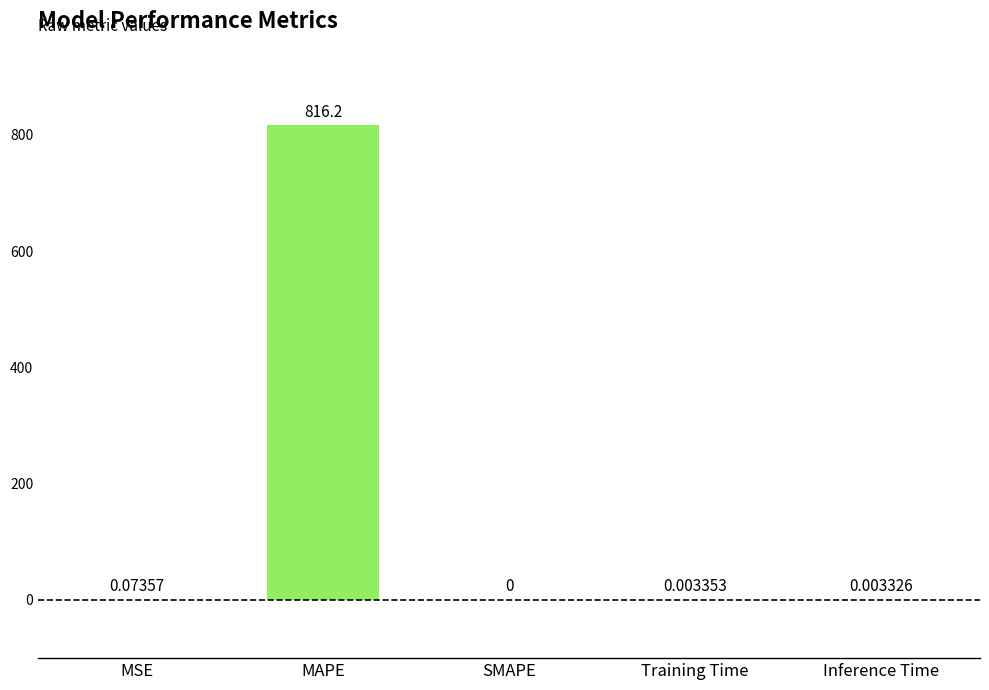

At which label is the value closest to 408?

MSE